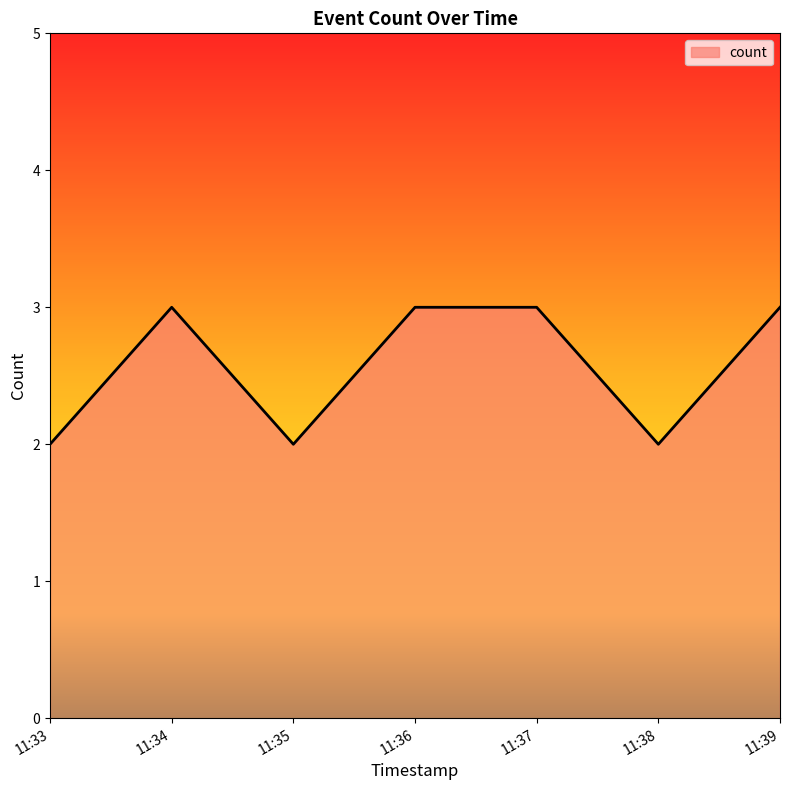

True or false: there are more than 2 points higher than both neighbors.

False